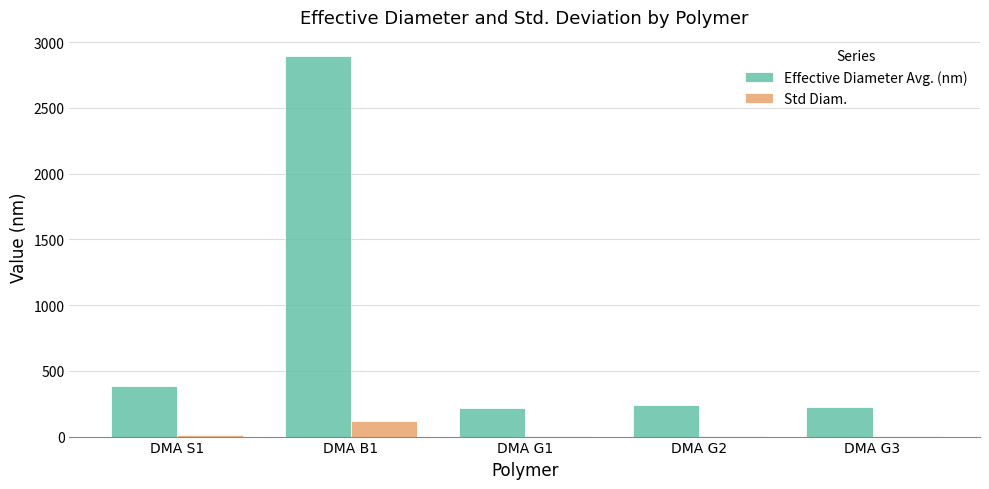

The value of Effective Diameter Avg. (nm) at DMA S1 is 91.0. True or false?

False